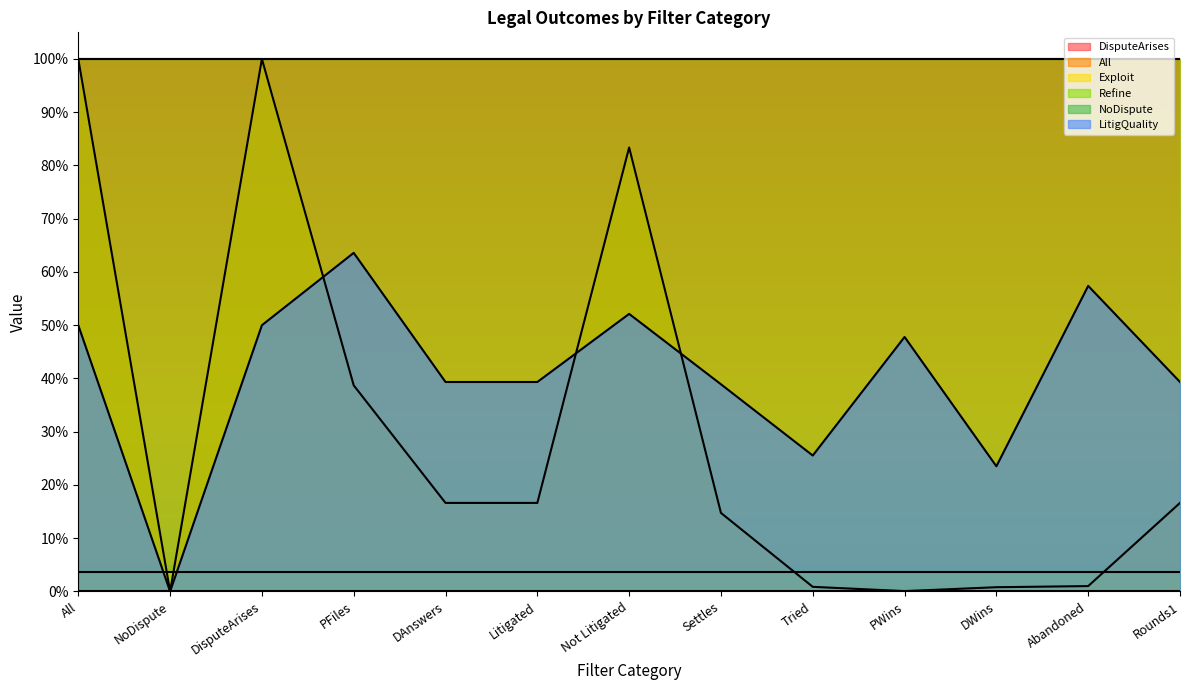

Which series changed the most between DAnswers and Abandoned?

LitigQuality